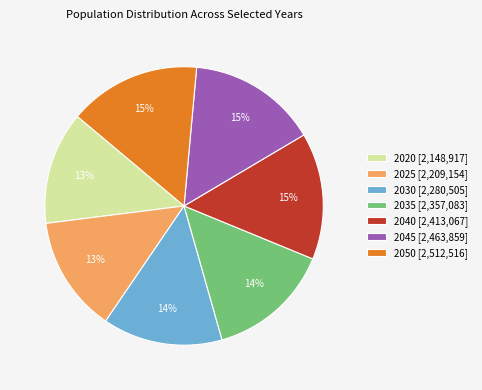

Is it true that 2030 is 14% of the pie?

True